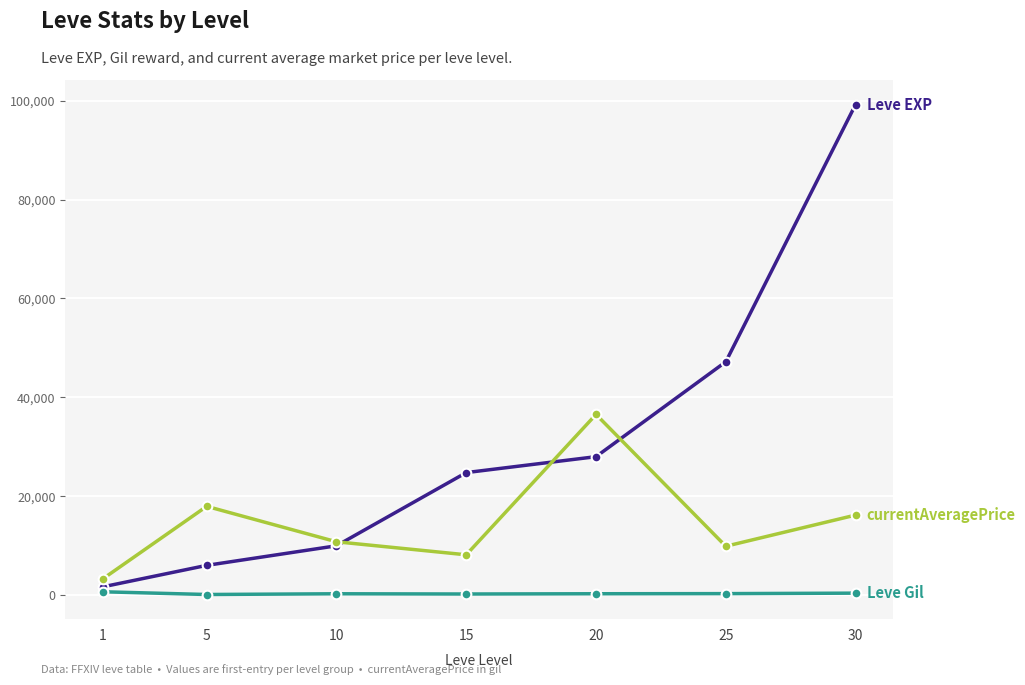

At which category is the sum across all series the highest?

30